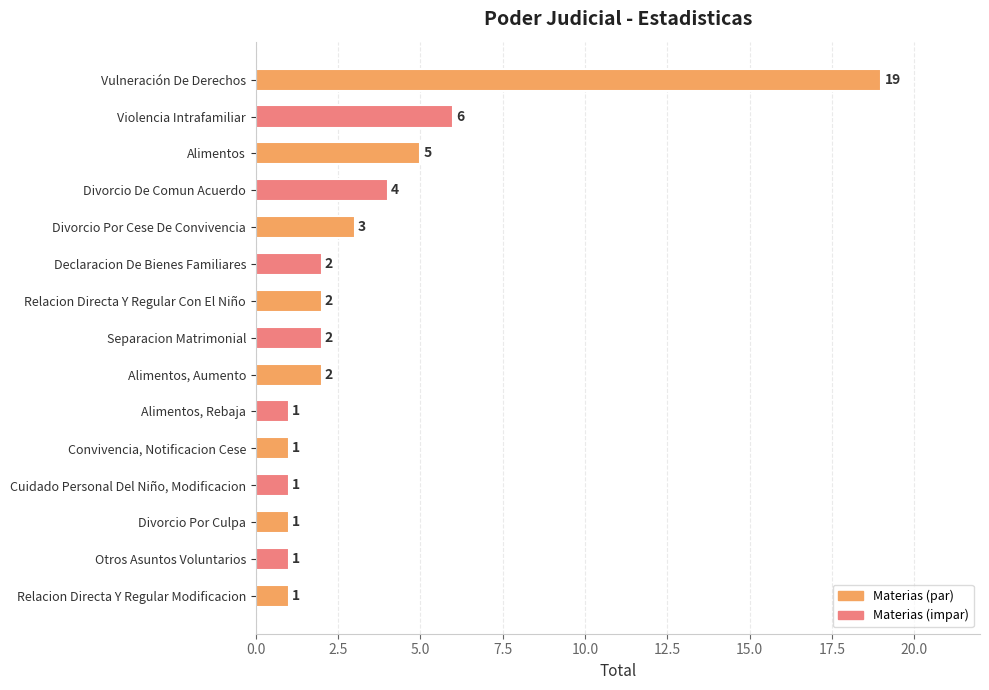

What is the value of the 12th bar from the top?

1